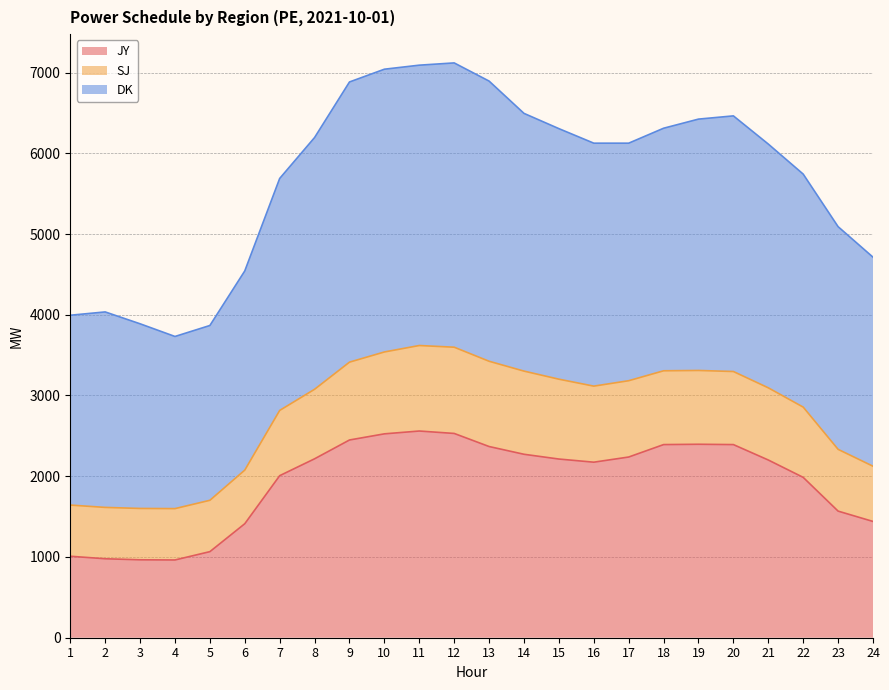

List the labels in order of JY value, smallest first.

4, 3, 2, 1, 5, 6, 24, 23, 22, 7, 16, 21, 15, 8, 17, 14, 13, 18, 20, 19, 9, 10, 12, 11